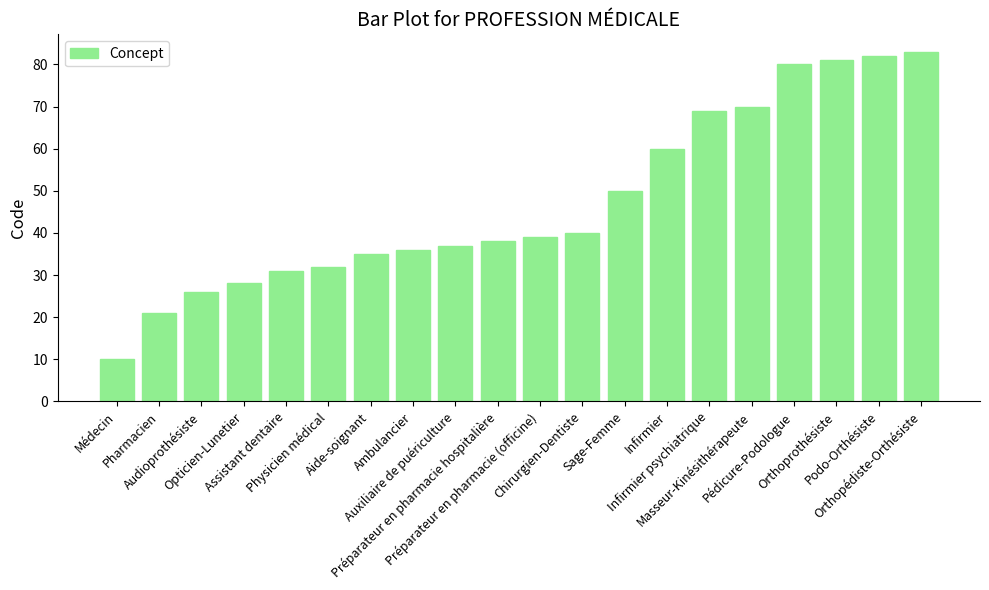

What is the value of the 1st bar from the left?

10